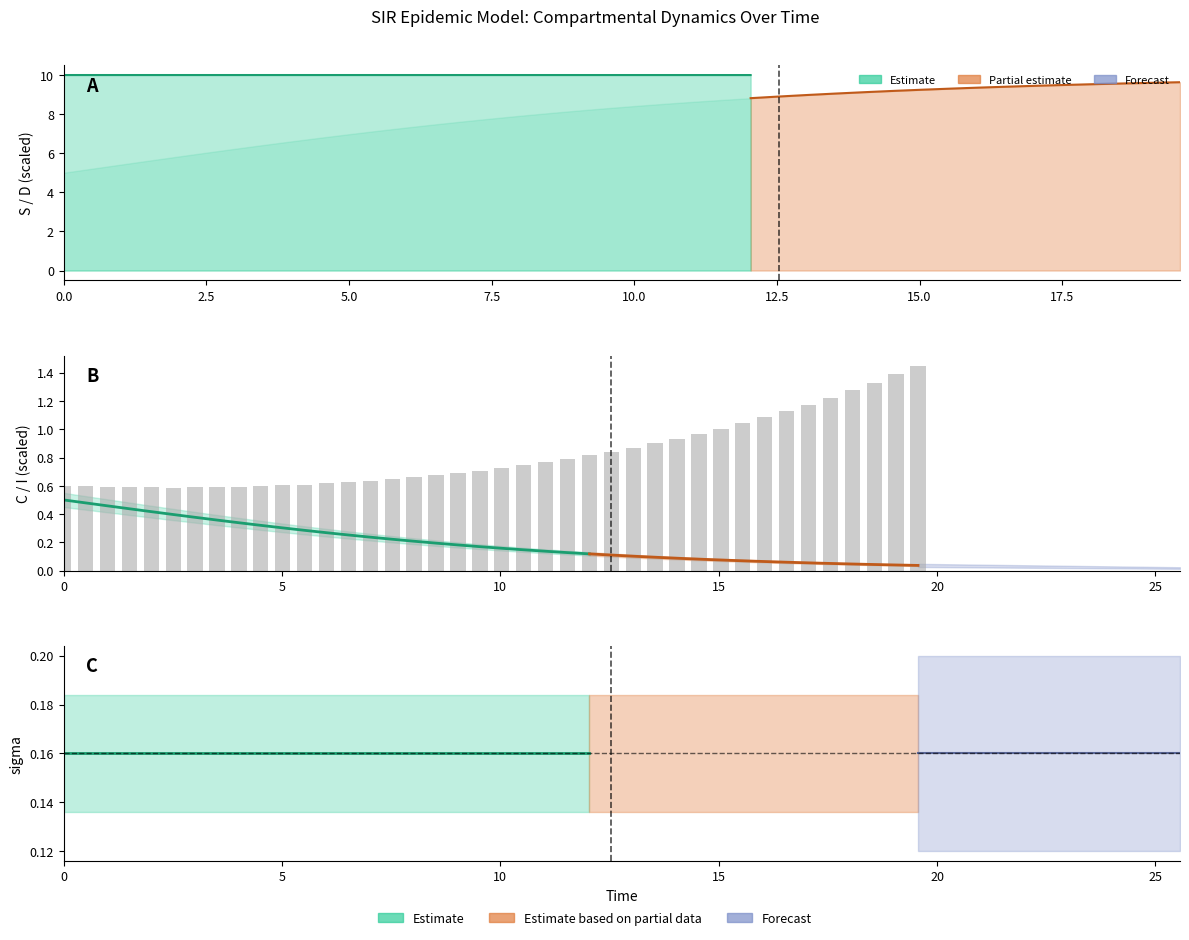

At which category is the sum across all series the highest?

39